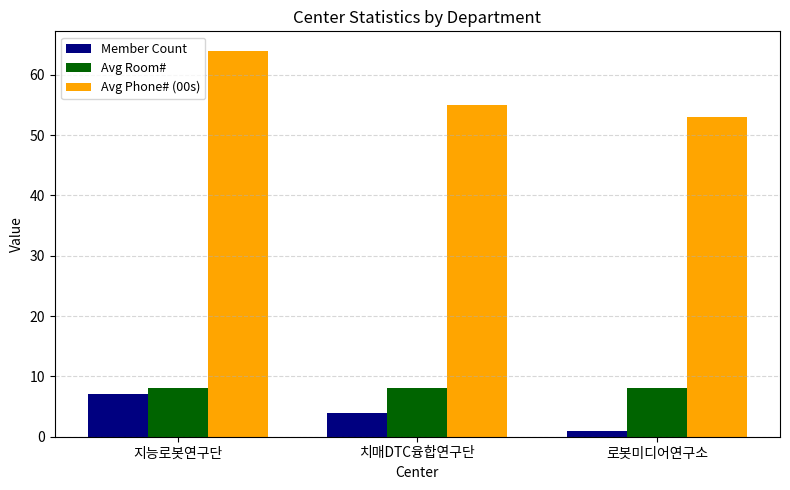

Rank the series at 지능로봇연구단 from highest to lowest value.

Avg Phone# (00s), Avg Room#, Member Count